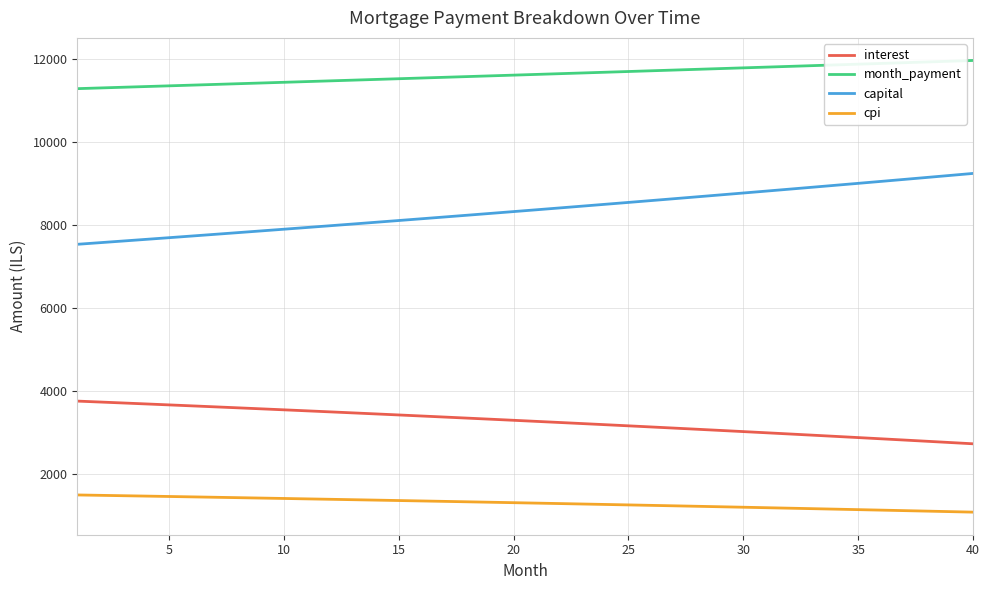

True or false: month_payment and capital cross at least once.

False